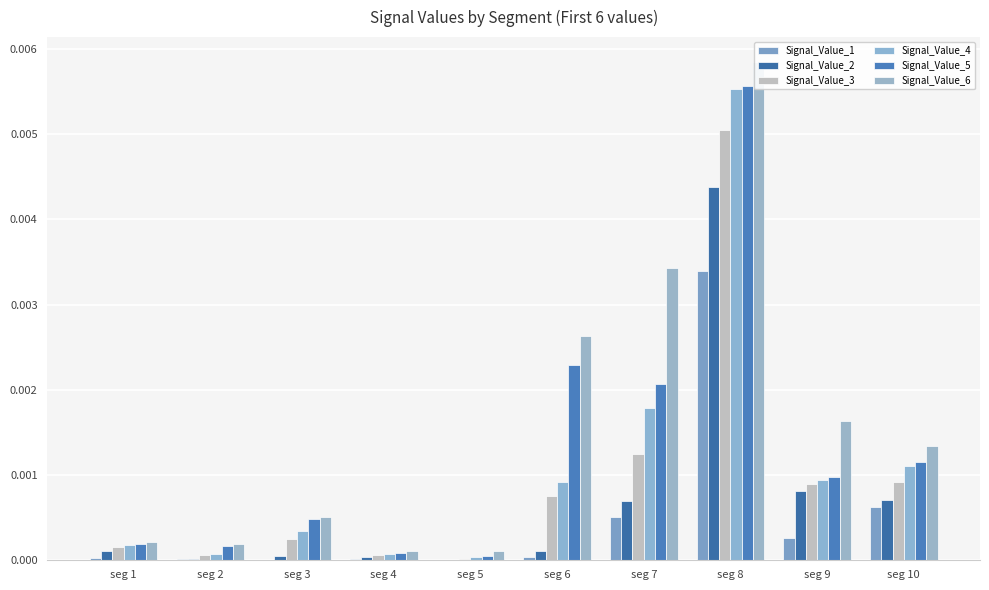

At which label does Signal_Value_6 reach its minimum?

seg 5